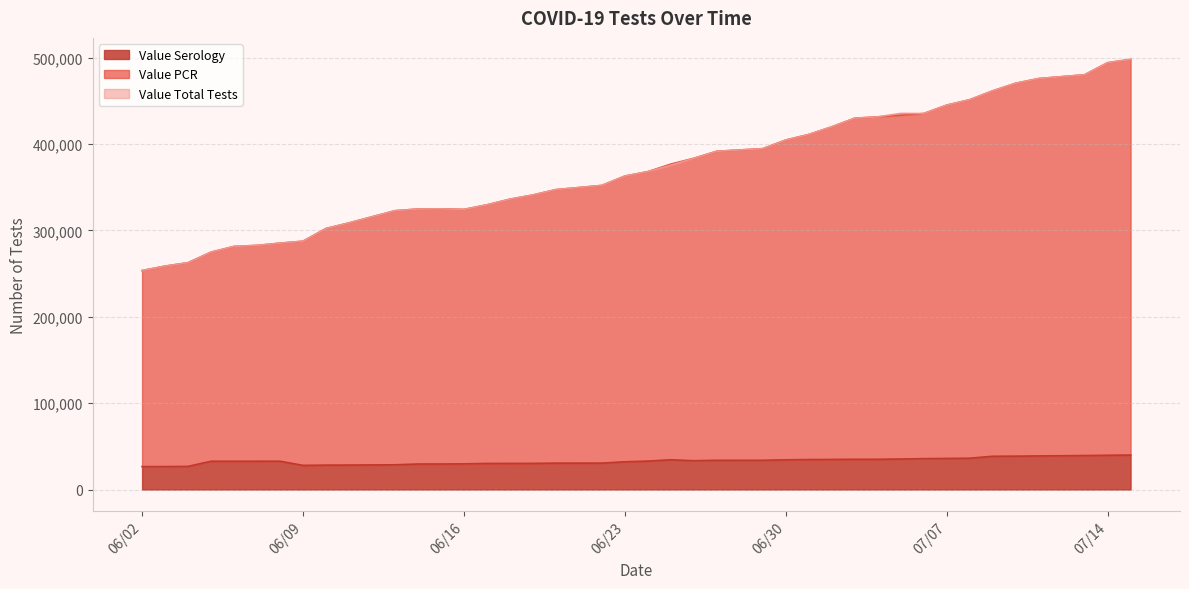

What is the difference between the Value Serology values at 06/22/2020 and 07/01/2020?

4110